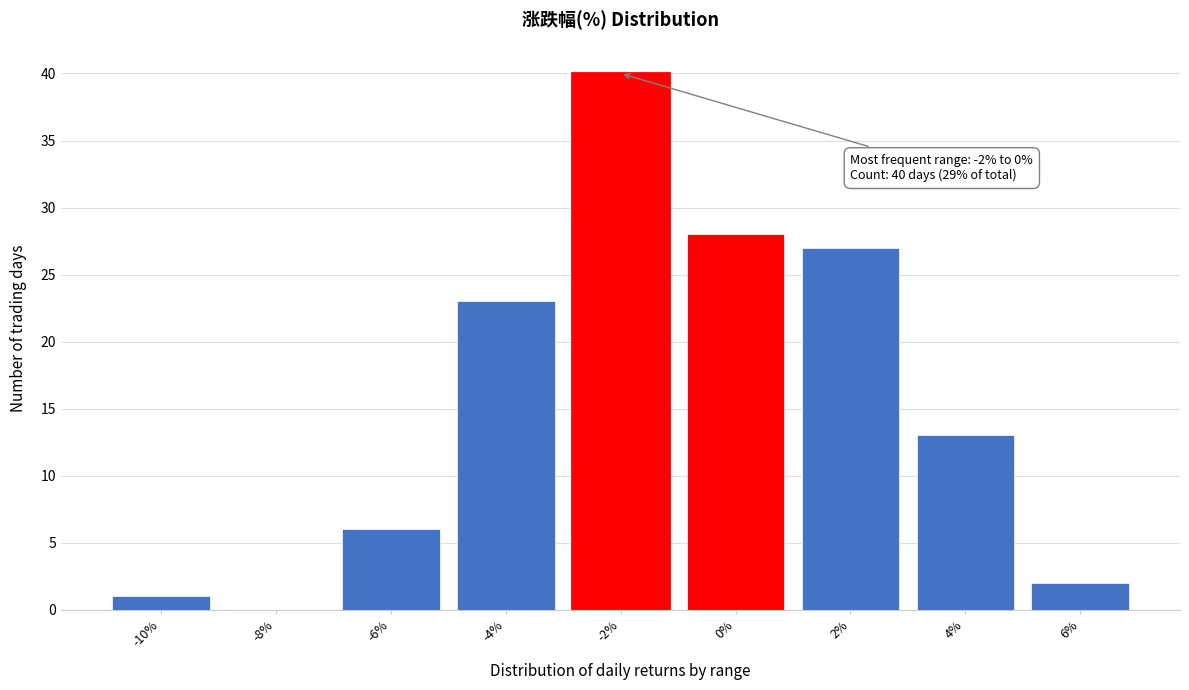

Reading left to right, list all the values displayed in this chart.

-10%=1	-8%=0	-6%=6	-4%=23	-2%=40	0%=28	2%=27	4%=13	6%=2